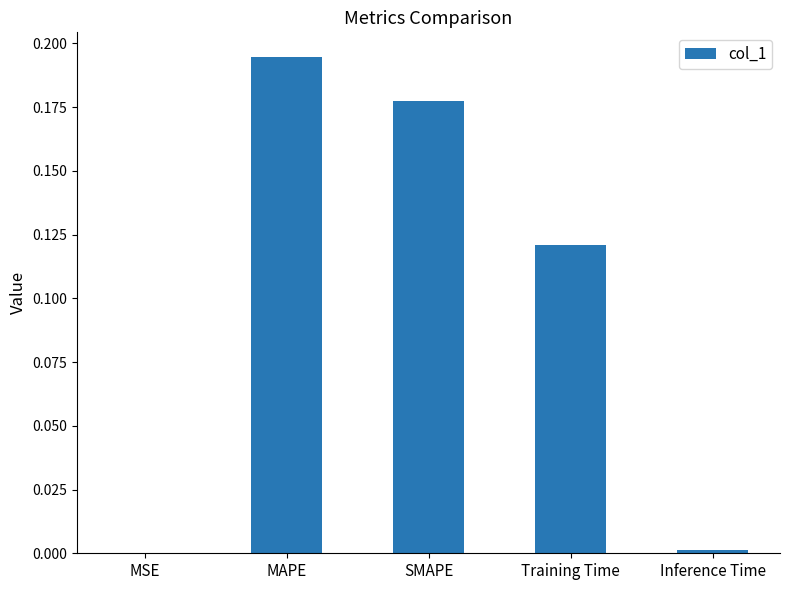

Which has a higher value, MAPE or Inference Time?

MAPE